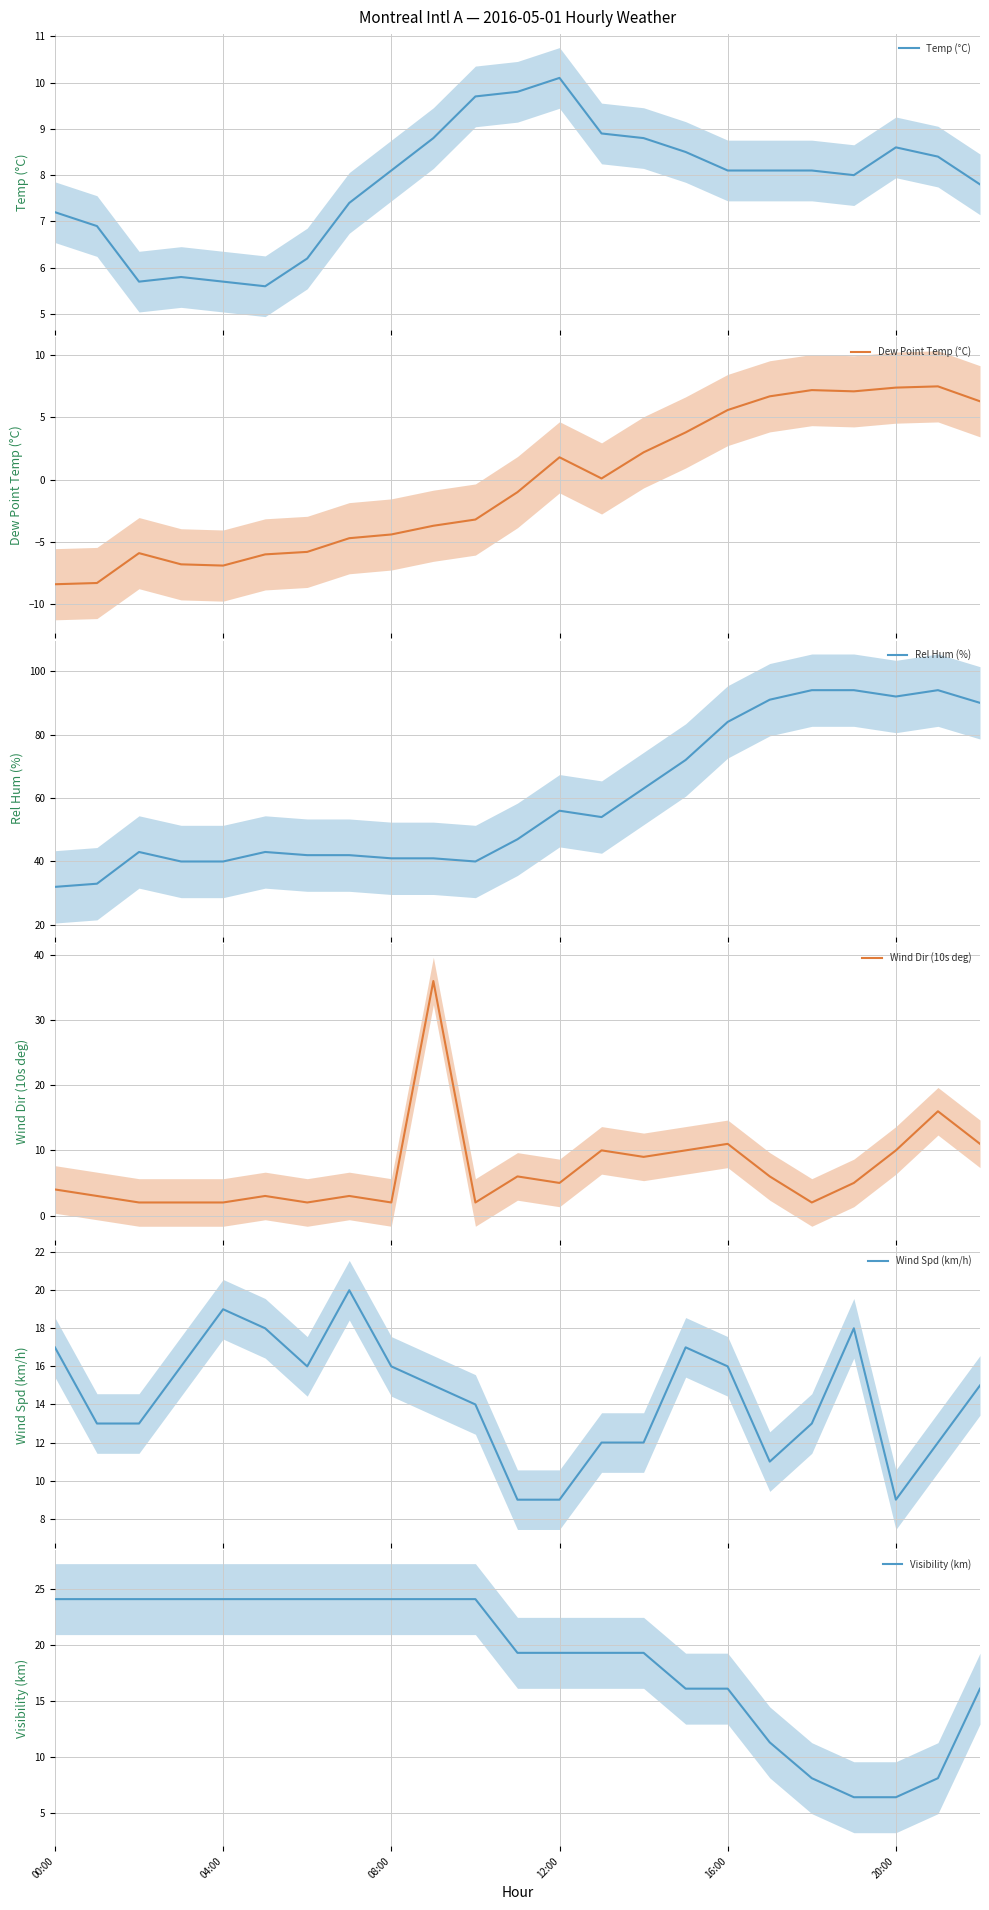

What are all the series names shown in the legend?

Temp (°C), Dew Point Temp (°C), Rel Hum (%), Wind Dir (10s deg), Wind Spd (km/h), Visibility (km)